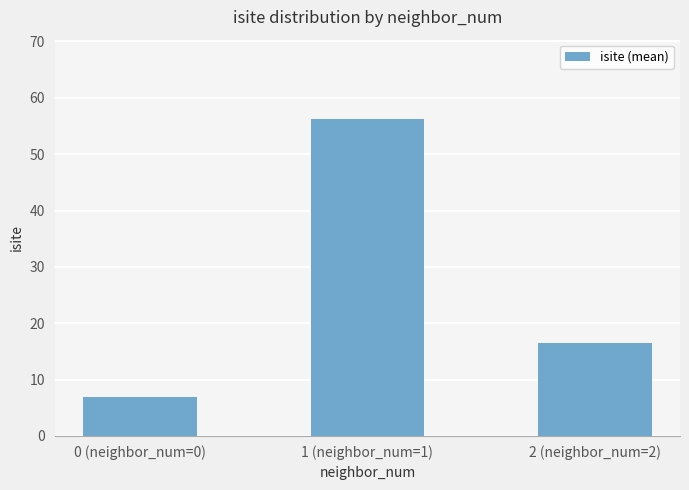

What position from the right is 1 (neighbor_num=1)?

2